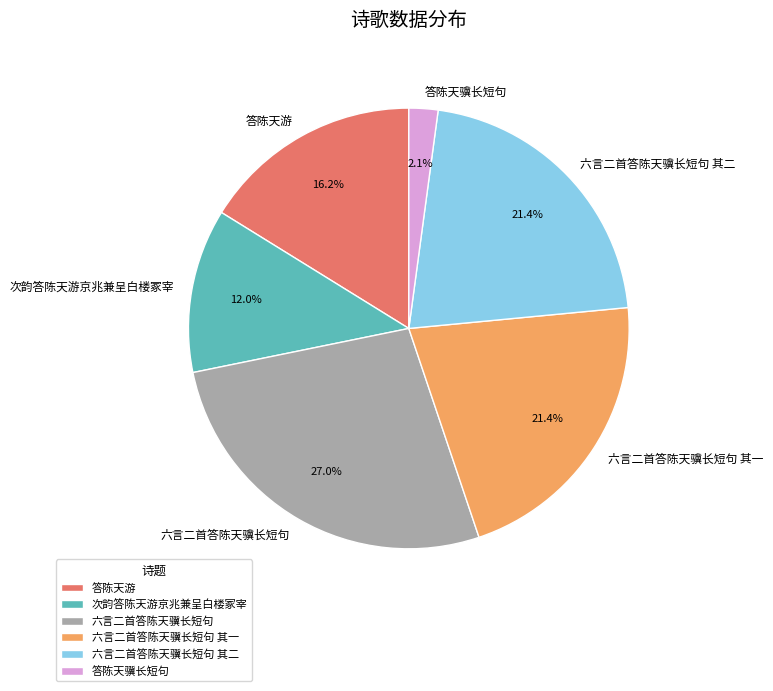

How many segments does this pie chart have?

6